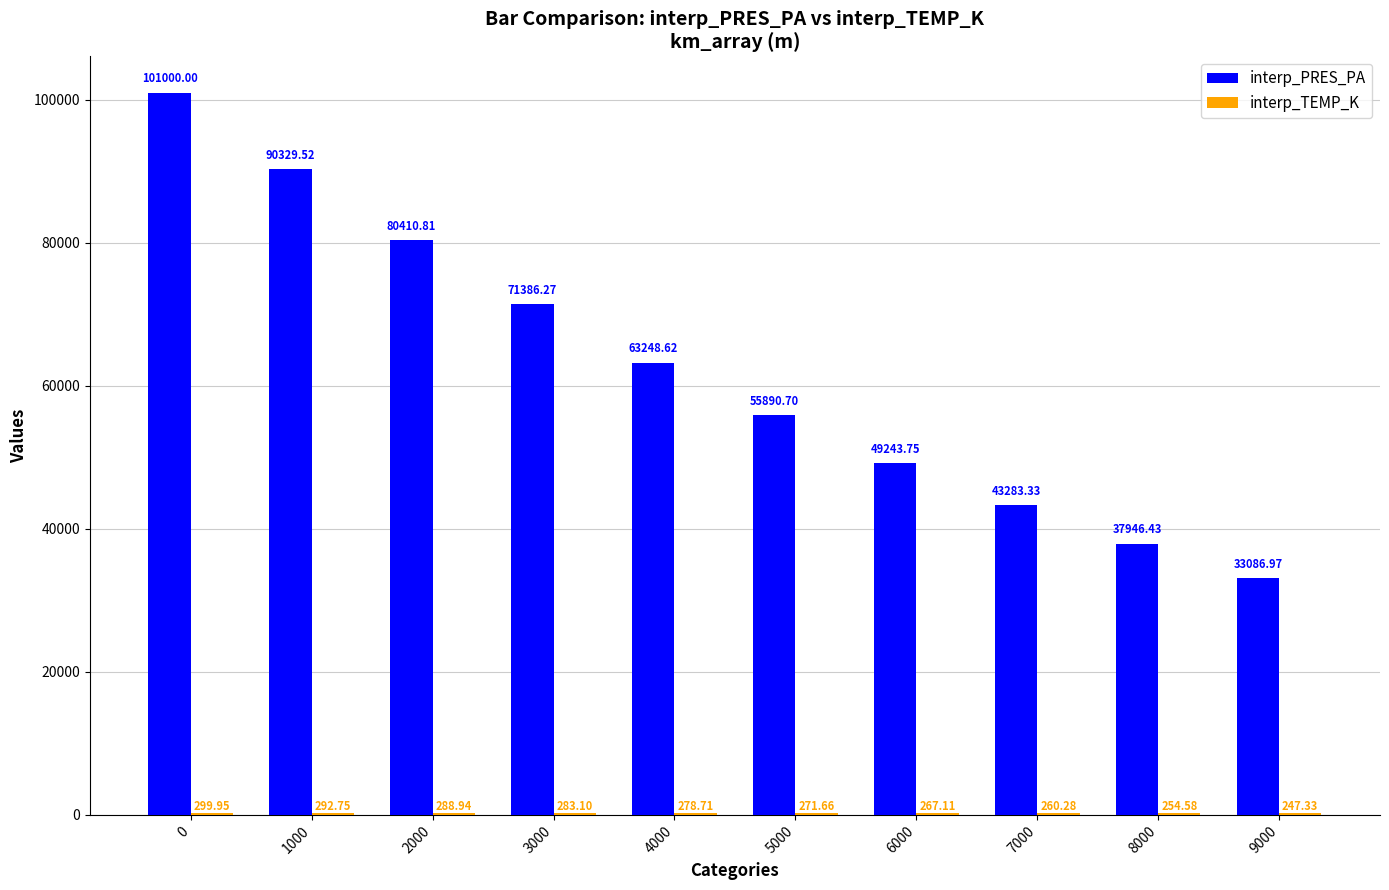

What is the sum of the interp_PRES_PA values at 4000 and 7000?

106532.0